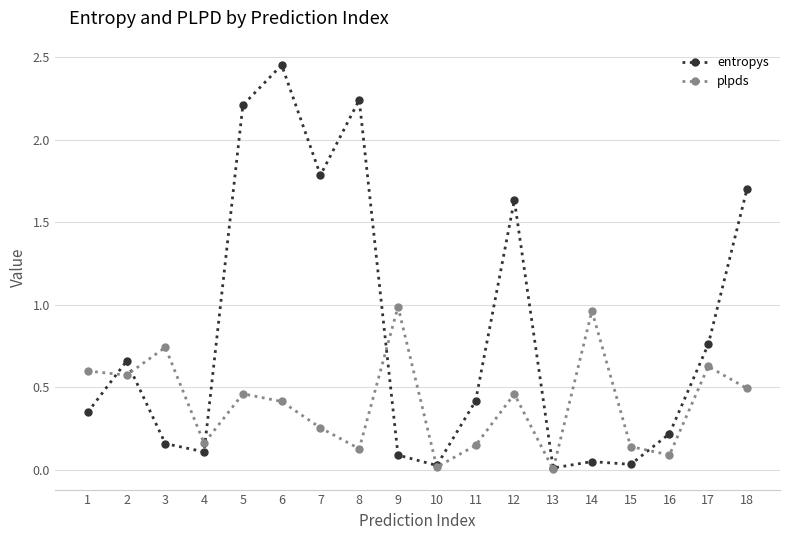

At 7, list the series in order from smallest to largest.

plpds, entropys